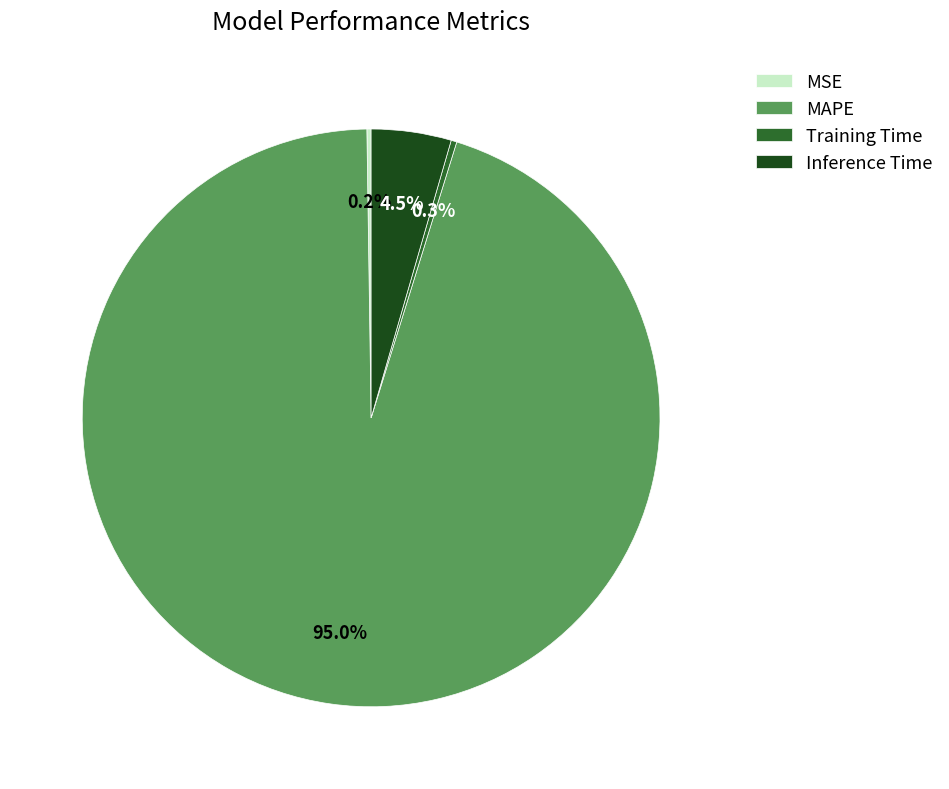

Which category has the biggest portion of the pie?

MAPE